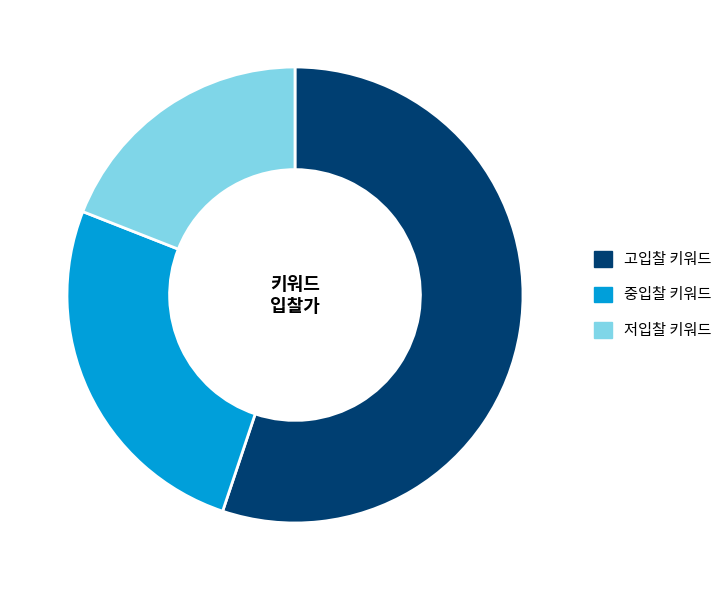

Rank the categories by value from lowest to highest.

저입찰 키워드, 중입찰 키워드, 고입찰 키워드